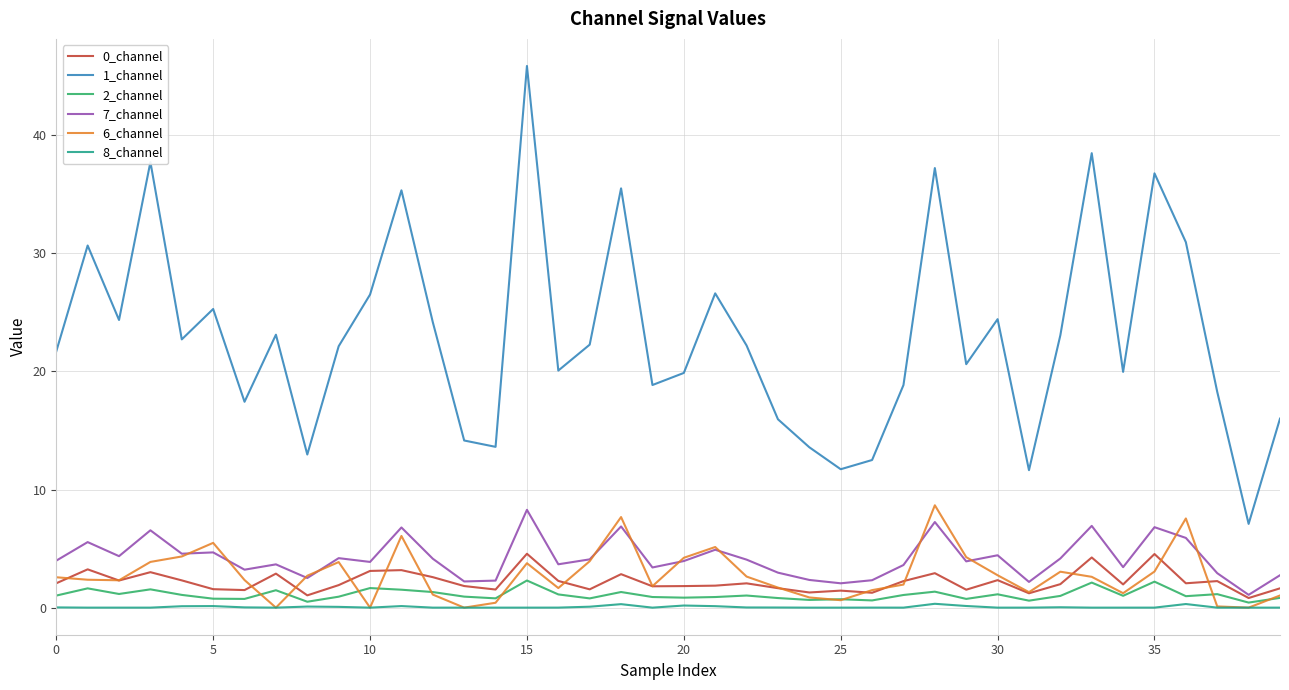

Which series has the widest spread of values?

1_channel